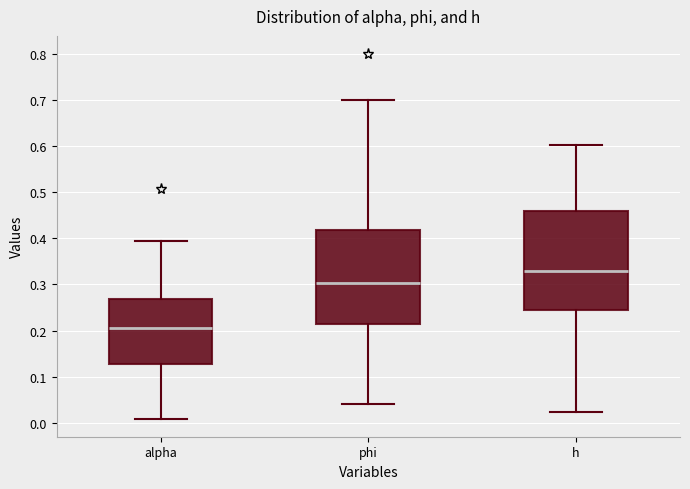

Where does the median line of the box for h sit on the y-axis? The values are not printed on the chart, so give them approximately, as read against the axis.

0.33